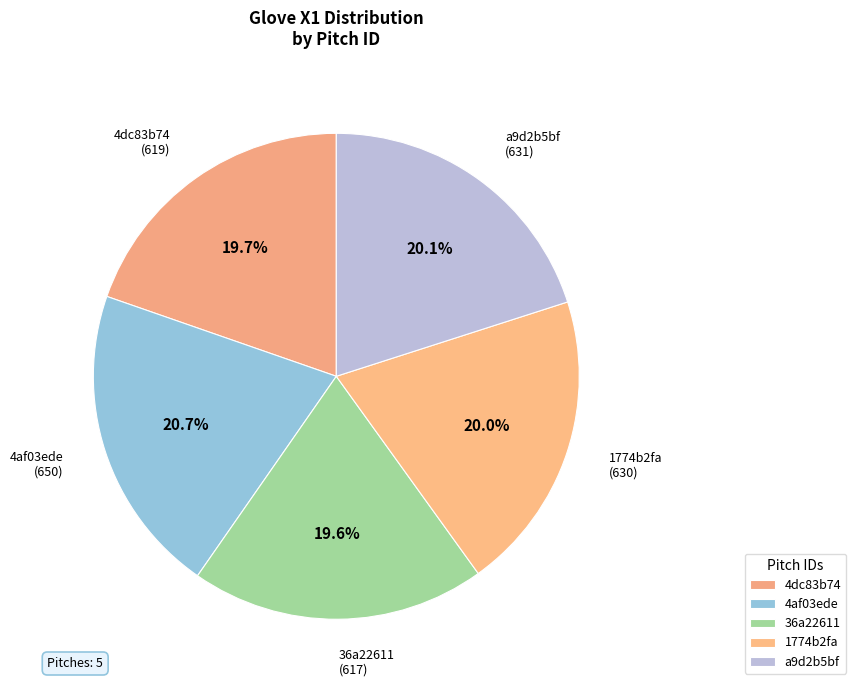

Which category has the biggest portion of the pie?

4af03ede